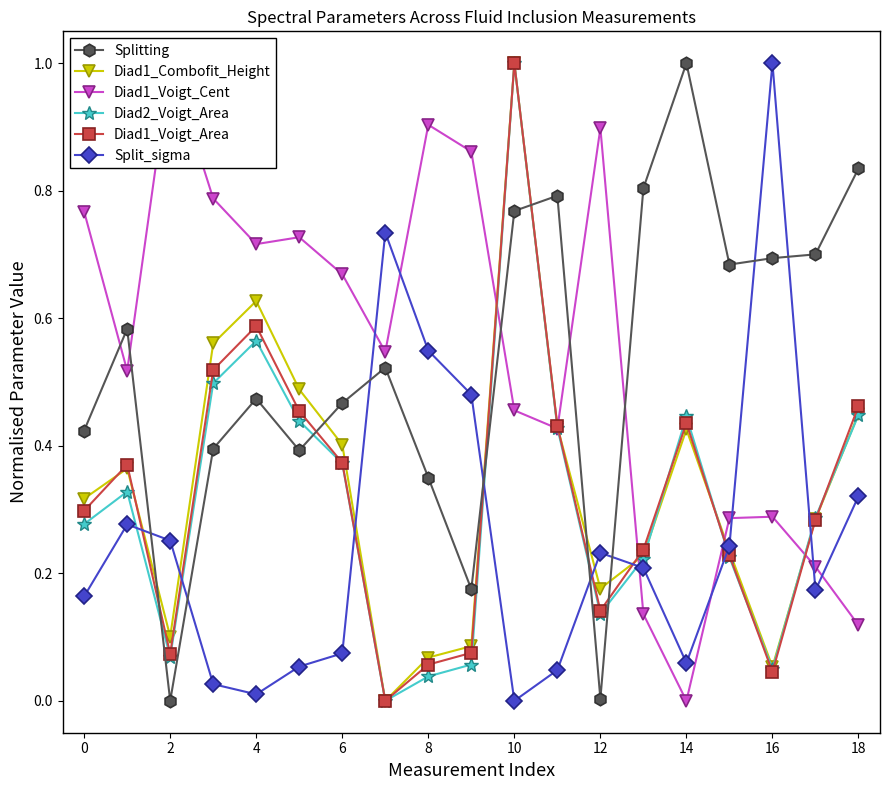

Reading left to right, extract all data points from this chart.

Splitting: 0.4	0.6	0.0	0.4	0.5	0.4	0.5	0.5	0.4	0.2	0.8	0.8	0.0	0.8	1.0	0.7	0.7	0.7	0.8
Diad1_Combofit_Height: 0.3	0.4	0.1	0.6	0.6	0.5	0.4	0.0	0.1	0.1	1.0	0.4	0.2	0.2	0.4	0.2	0.1	0.3	0.5
Diad1_Voigt_Cent: 0.8	0.5	1.0	0.8	0.7	0.7	0.7	0.5	0.9	0.9	0.5	0.4	0.9	0.1	0.0	0.3	0.3	0.2	0.1
Diad2_Voigt_Area: 0.3	0.3	0.1	0.5	0.6	0.4	0.4	0.0	0.0	0.1	1.0	0.4	0.1	0.2	0.4	0.2	0.0	0.3	0.4
Diad1_Voigt_Area: 0.3	0.4	0.1	0.5	0.6	0.5	0.4	0.0	0.1	0.1	1.0	0.4	0.1	0.2	0.4	0.2	0.0	0.3	0.5
Split_sigma: 0.2	0.3	0.3	0.0	0.0	0.1	0.1	0.7	0.5	0.5	0.0	0.0	0.2	0.2	0.1	0.2	1.0	0.2	0.3